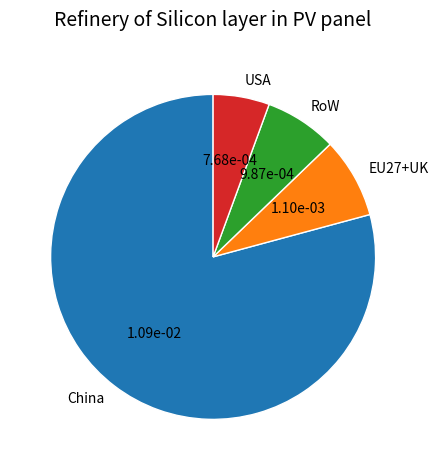

How many segments does this pie chart have?

4